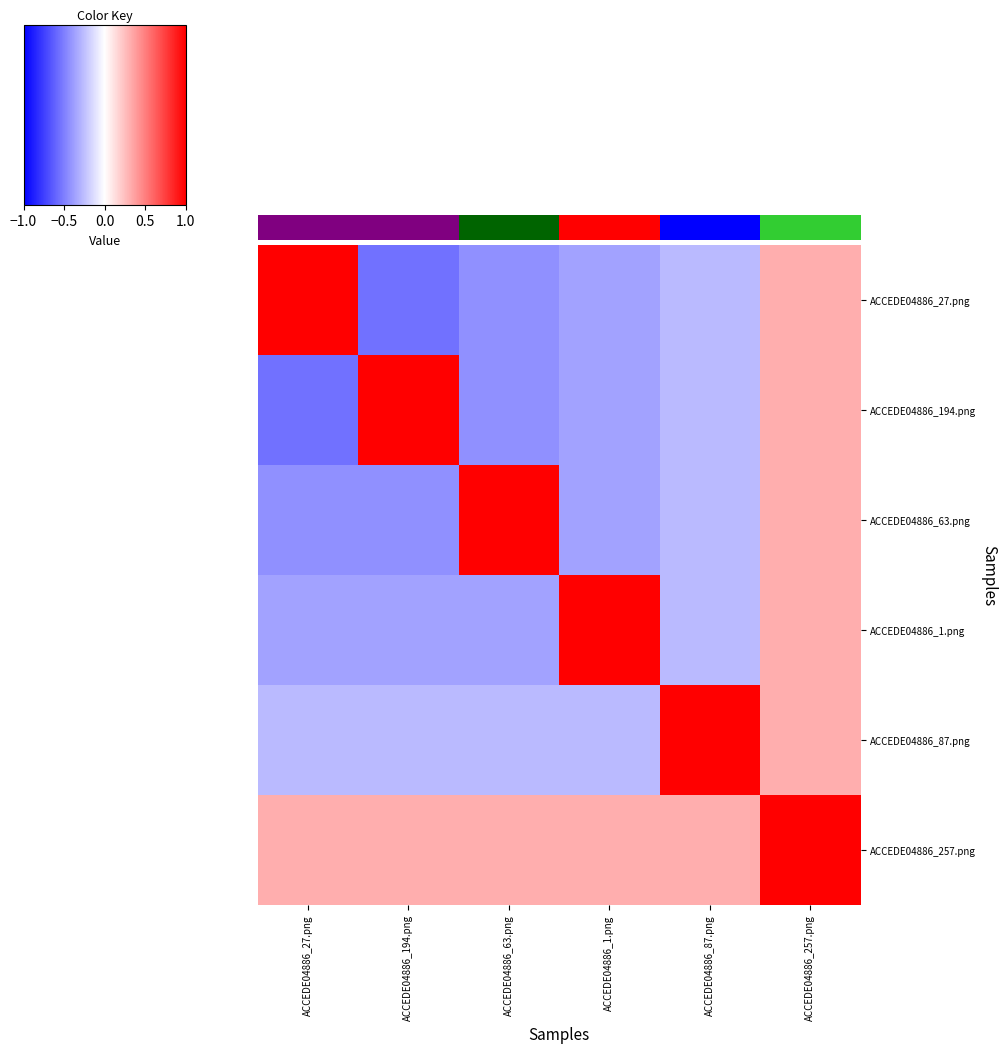

What is the difference between the maximum and minimum values in the ACCEDE04886_63.png series?

1.4